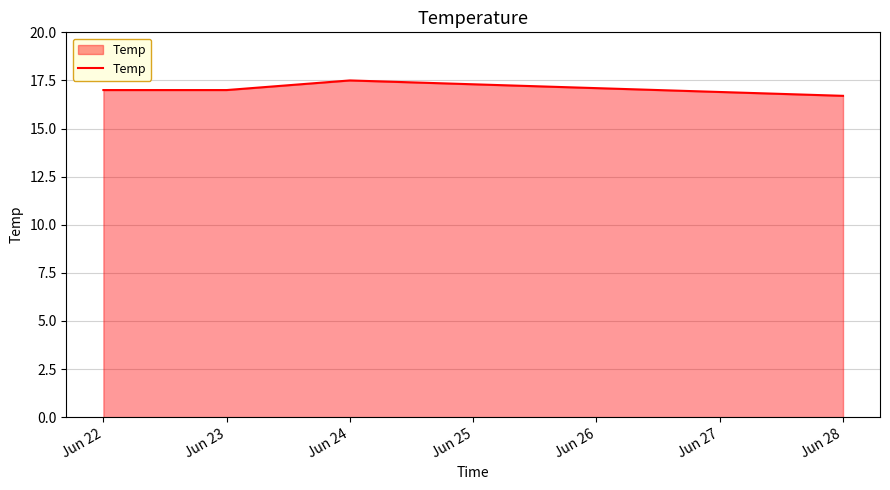

The chart shows a value of 10.2 at Jun 22. True or false?

False